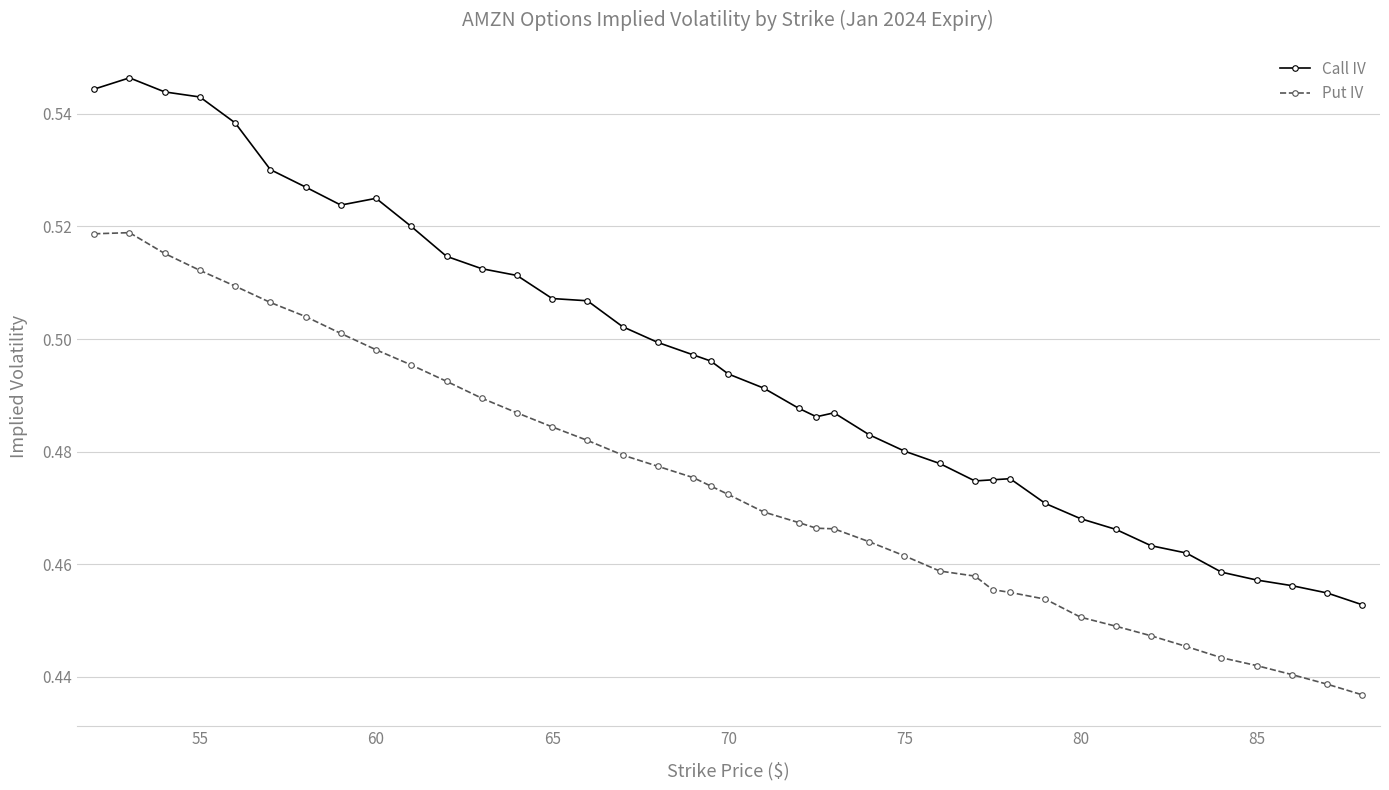

True or false: Call IV and Put IV intersect in this chart.

False